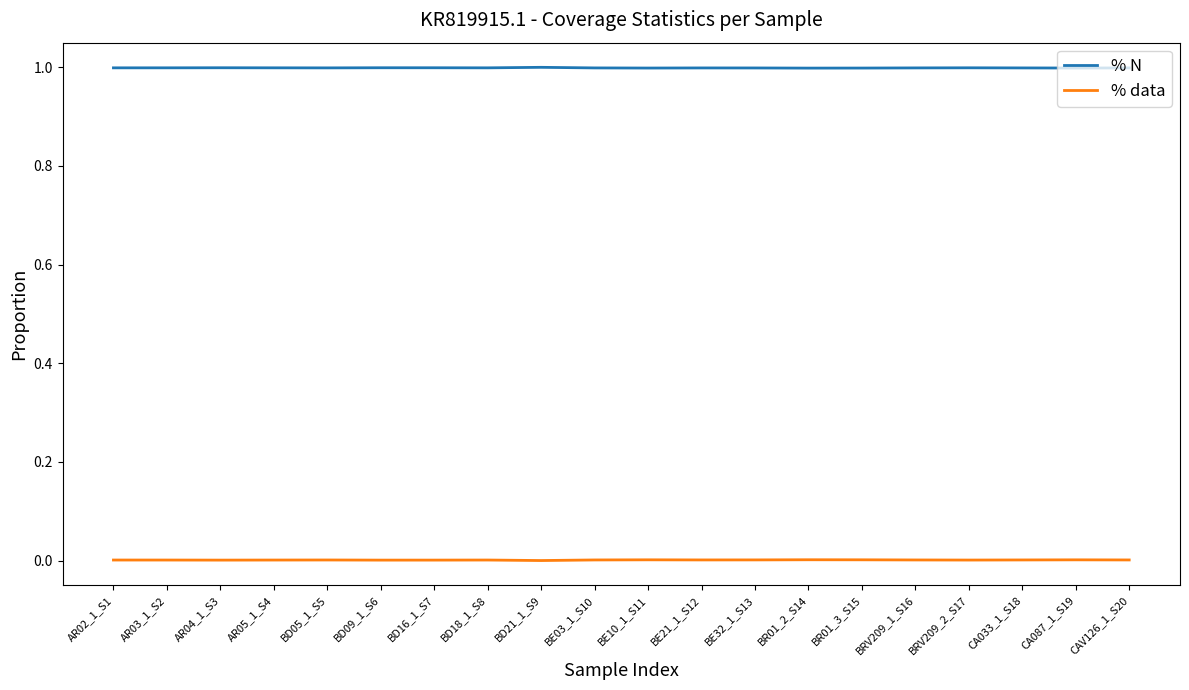

Rank the series at BD21_1_S9 from lowest to highest value.

% data, % N